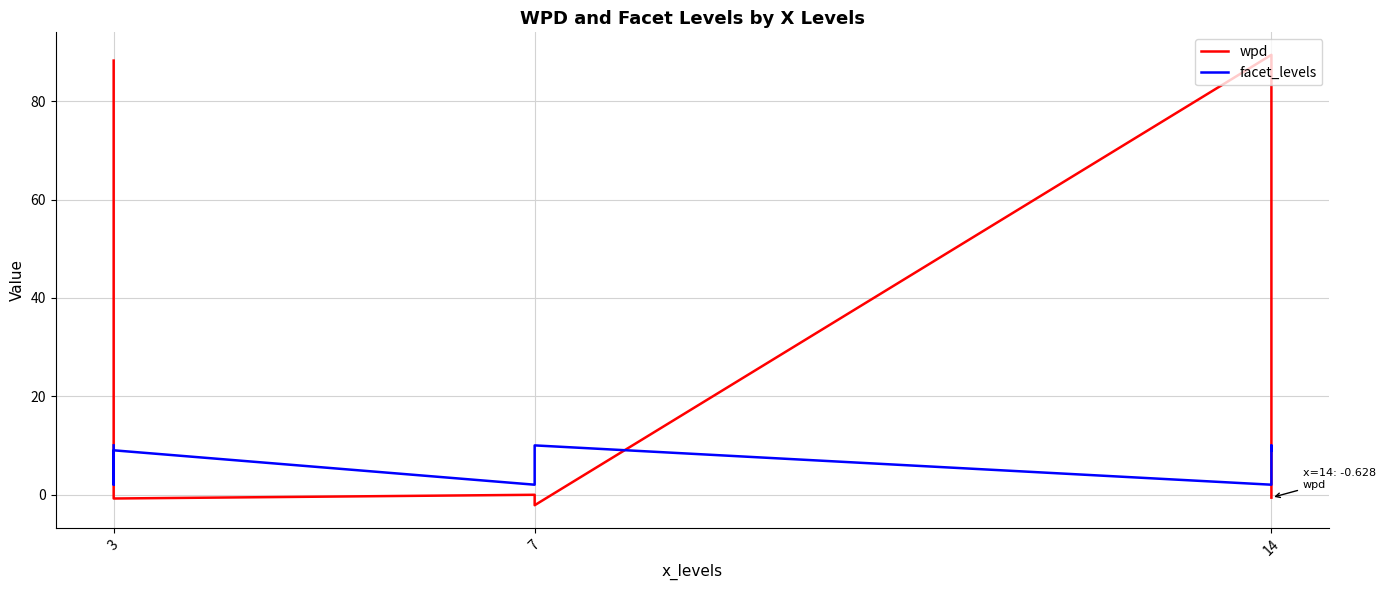

What is the value of the facet_levels point at the 6th from the left?

10.0